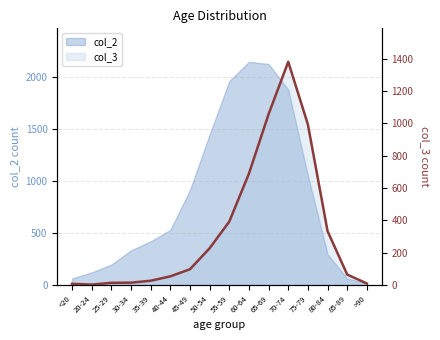

How many data points does each series have?

16